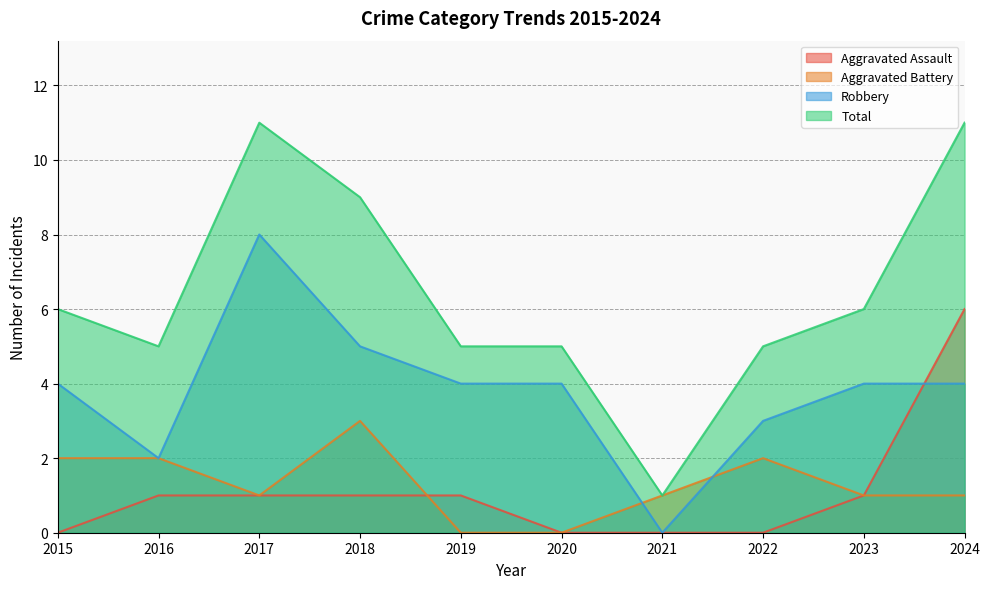

How many lines are shown in the chart?

4